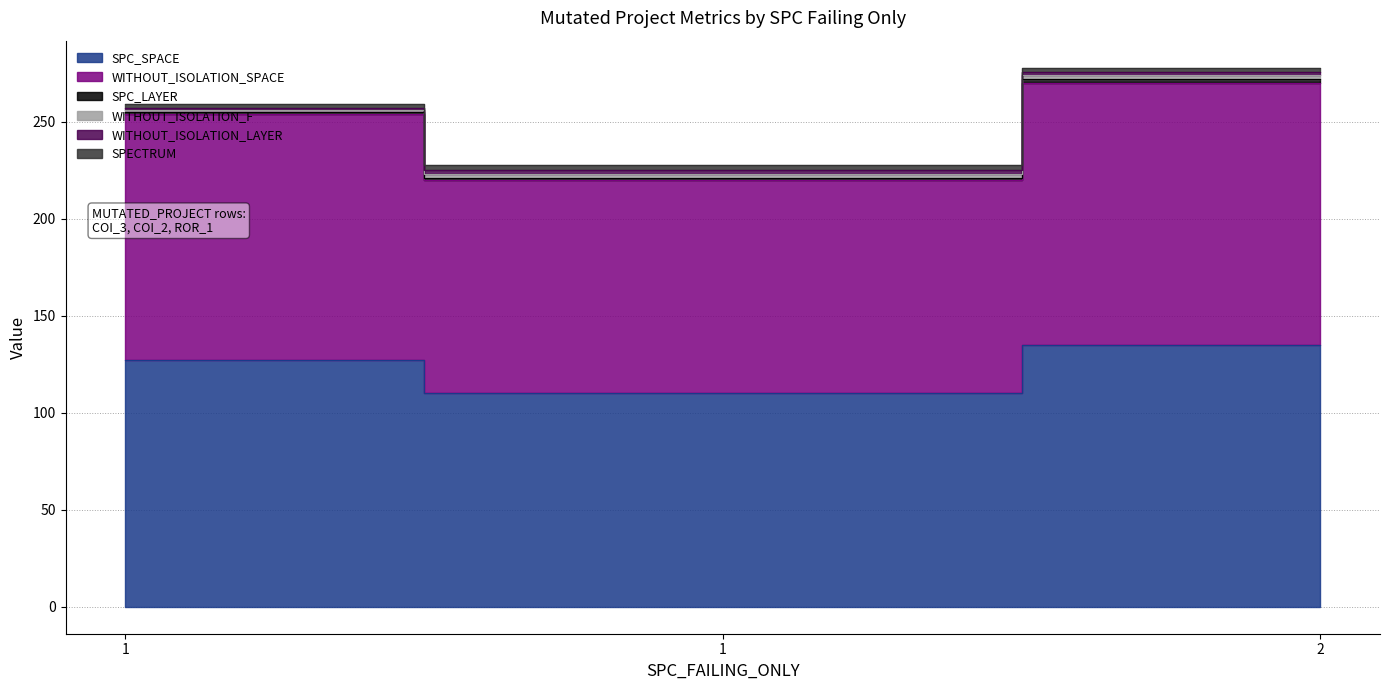

What is the value of the WITHOUT_ISOLATION_LAYER point at the 2nd from the left?

1